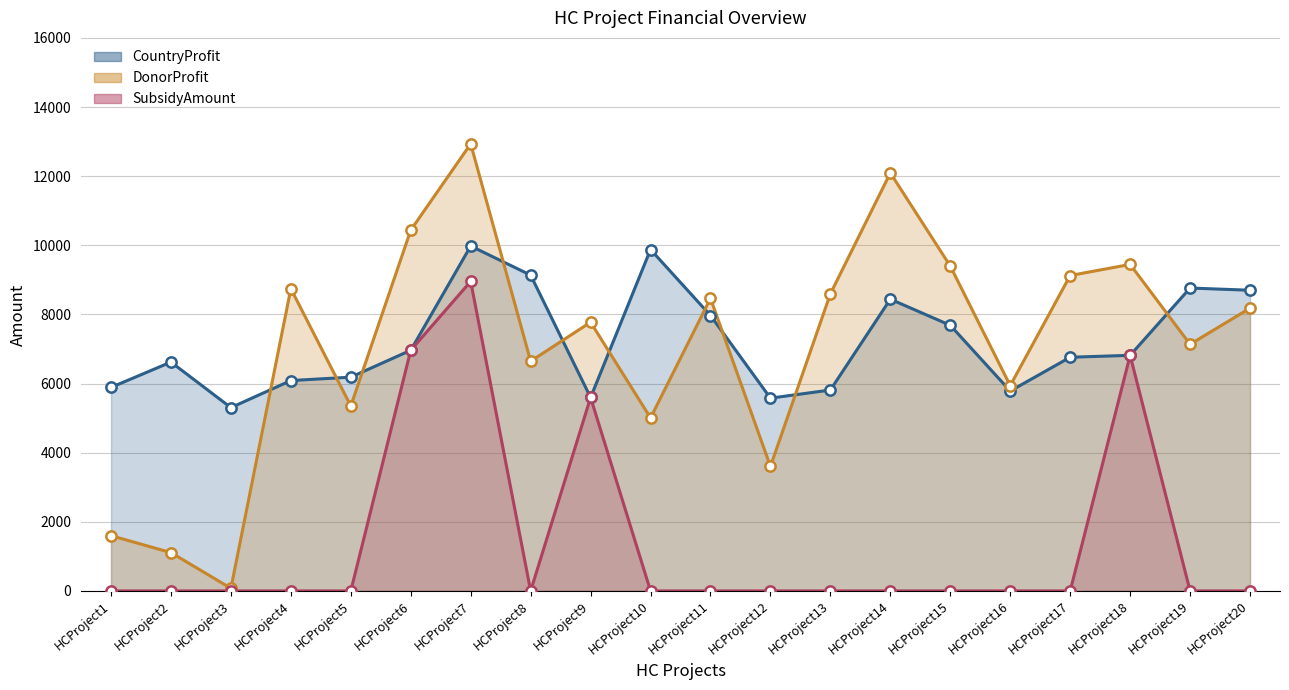

Which series has the largest Y range (max minus min)?

DonorProfit